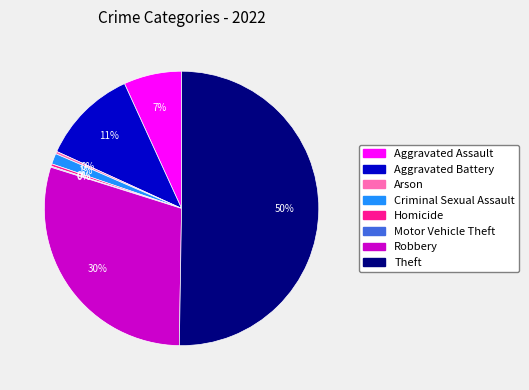

Combined, do Theft and Robbery account for over 50%?

Yes